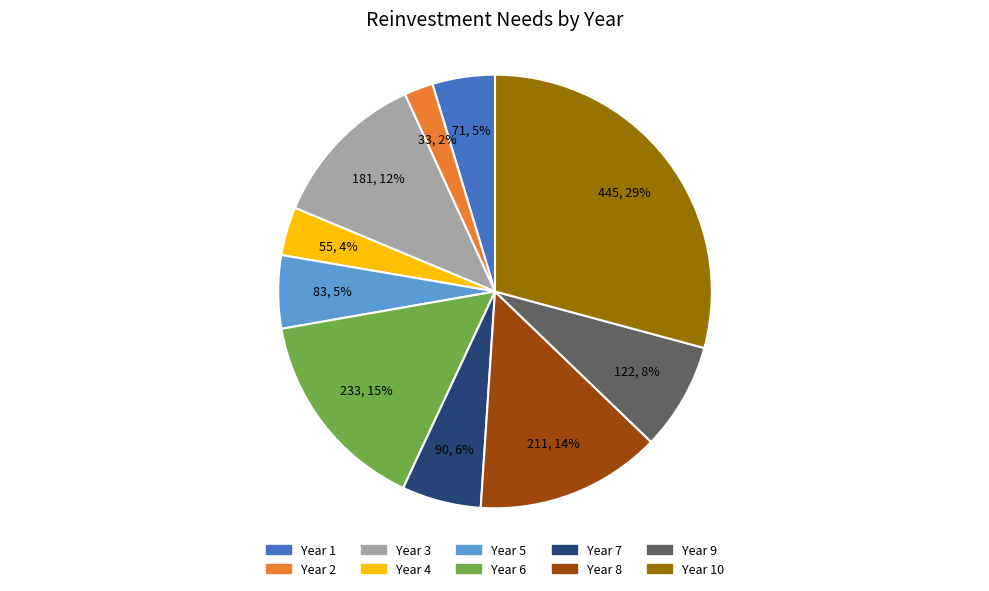

Is there a majority slice in this chart?

No